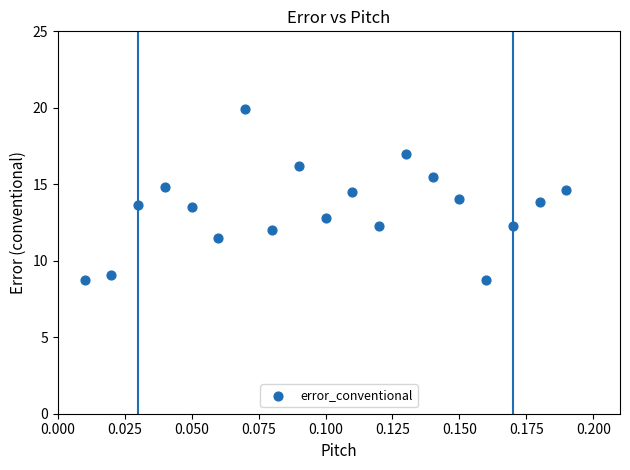

What is the range of Y values (max minus min)?

11.2